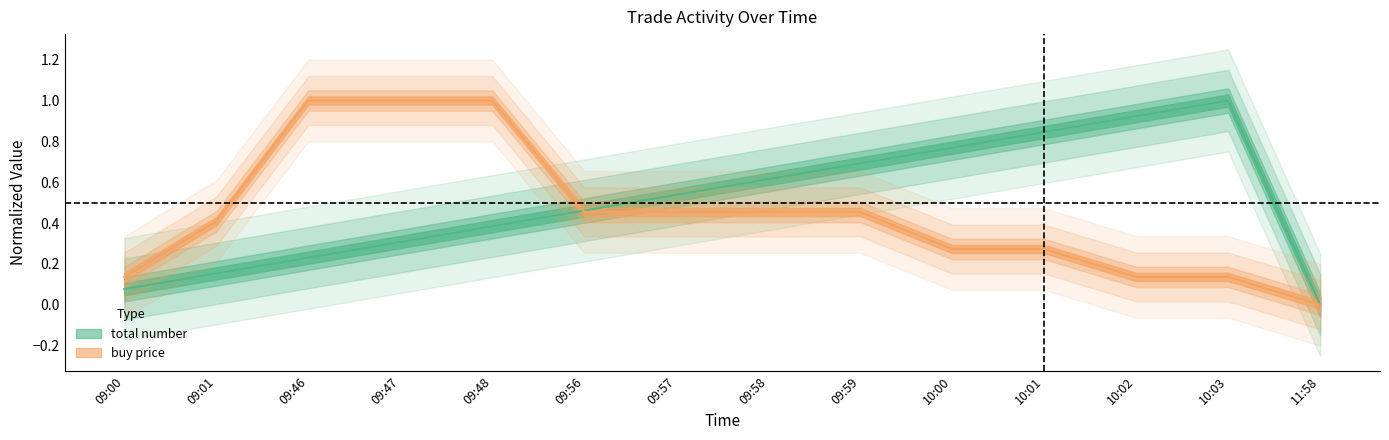

Where is buy price nearest to the value 0?

11:58